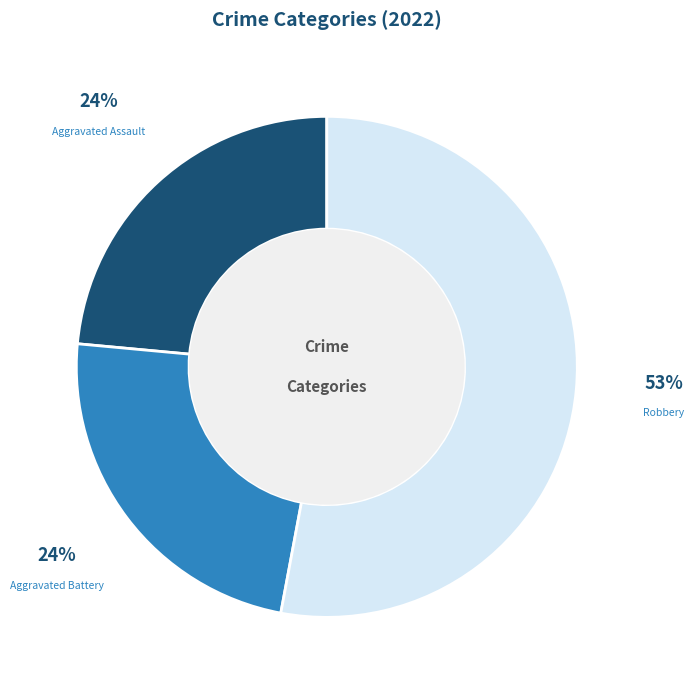

To the nearest percent, what is the average slice percentage?

33%